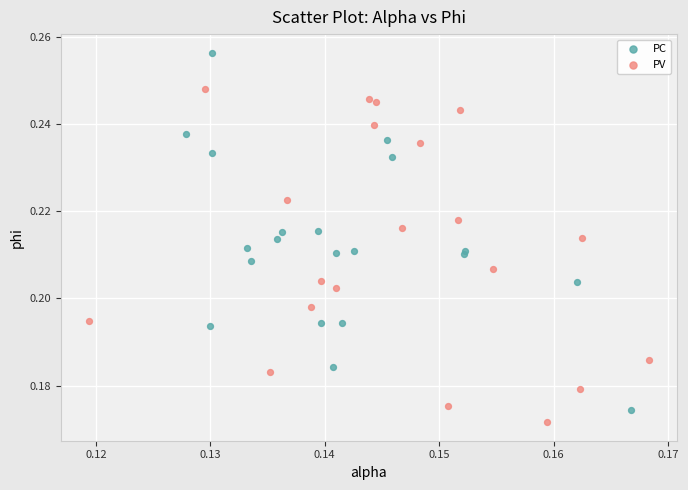

Which series reaches the minimum Y coordinate?

PV